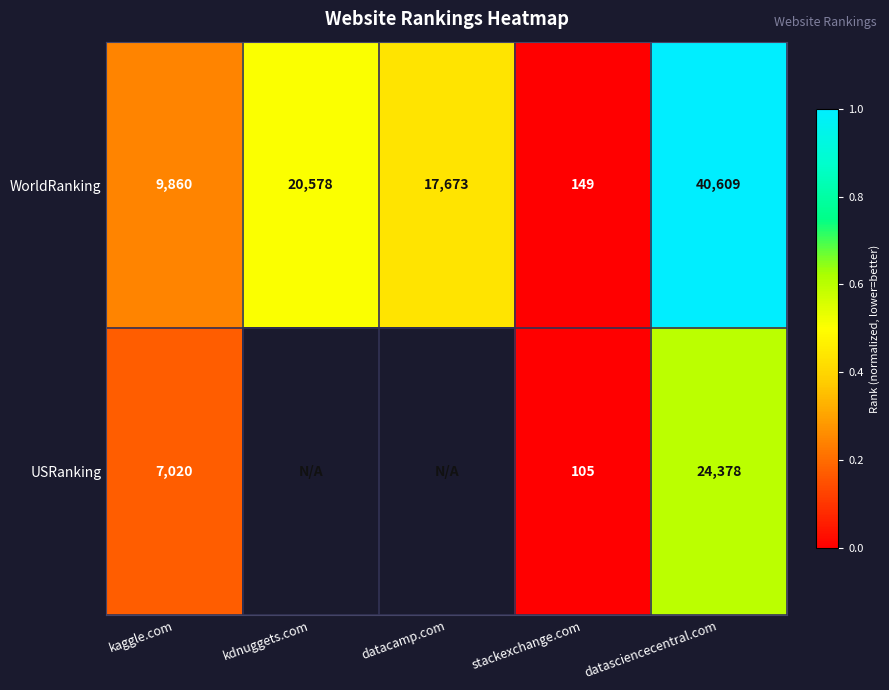

List the labels in order of WorldRanking value, largest first.

datasciencecentral.com, kdnuggets.com, datacamp.com, kaggle.com, stackexchange.com